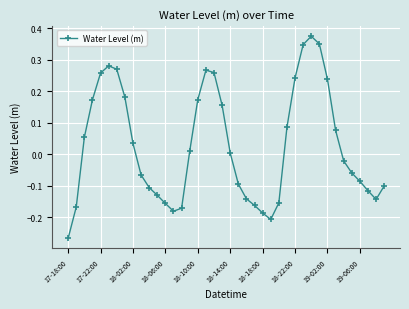

What is the difference between the maximum and minimum values?

0.6